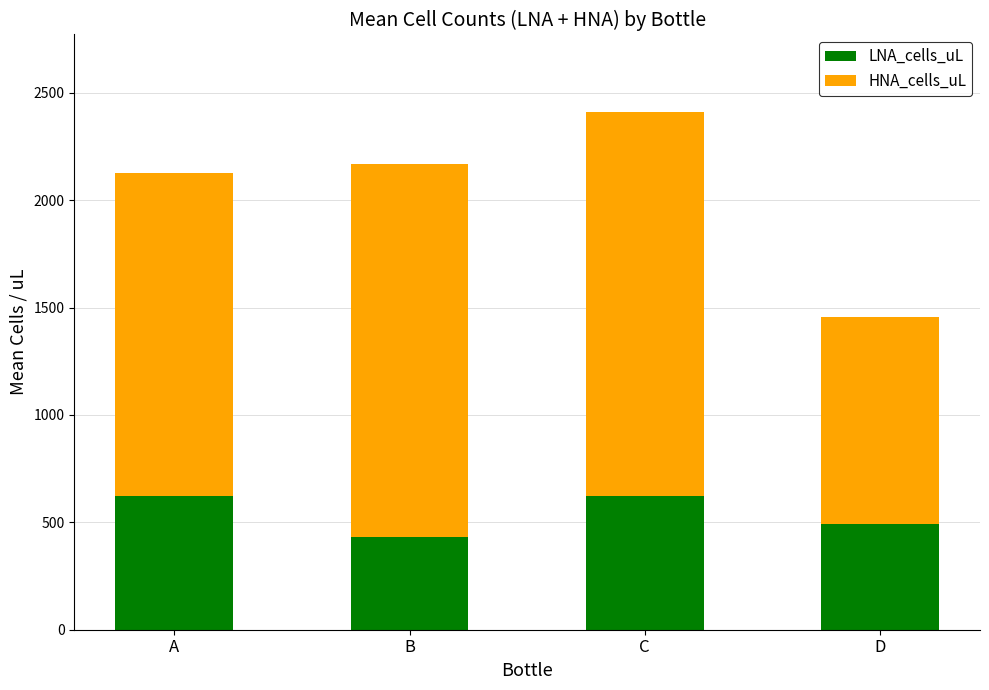

Where does the LNA_cells_uL series first go above 621?

A